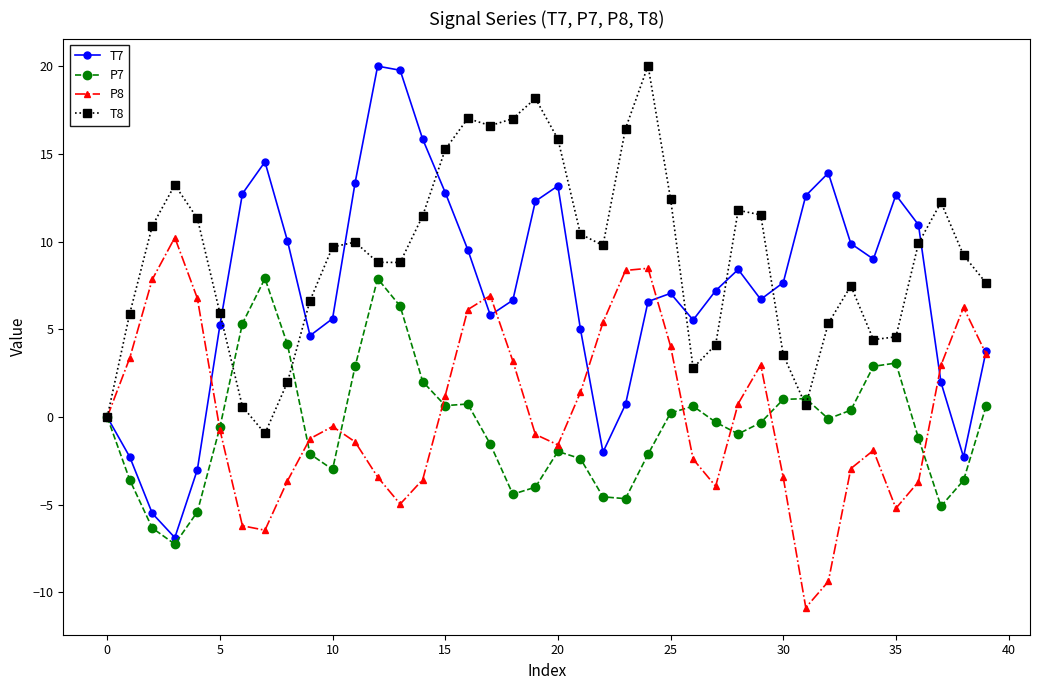

True or false: T8 has more than 0 interior local peaks.

True